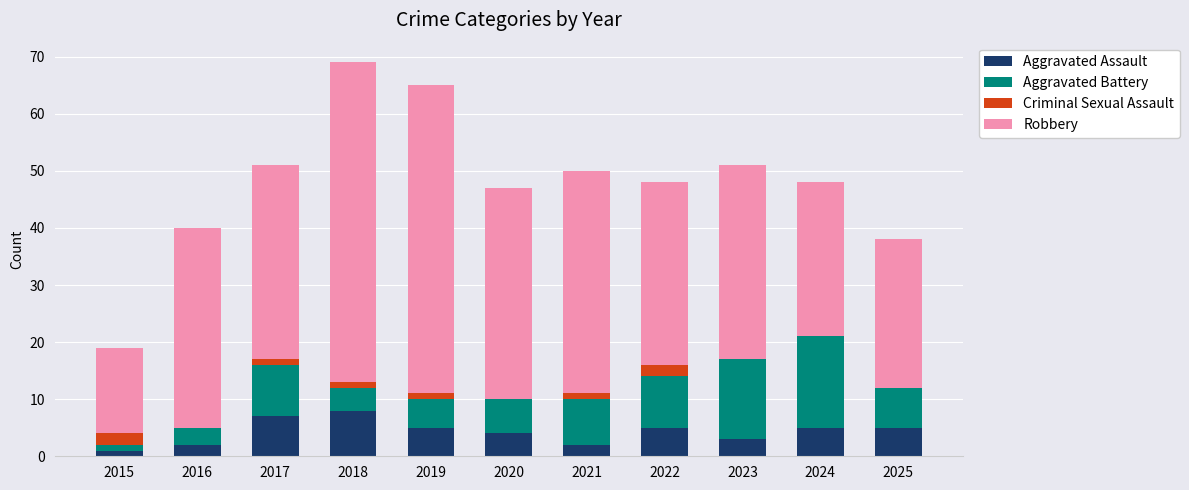

How many data points does each series have?

11